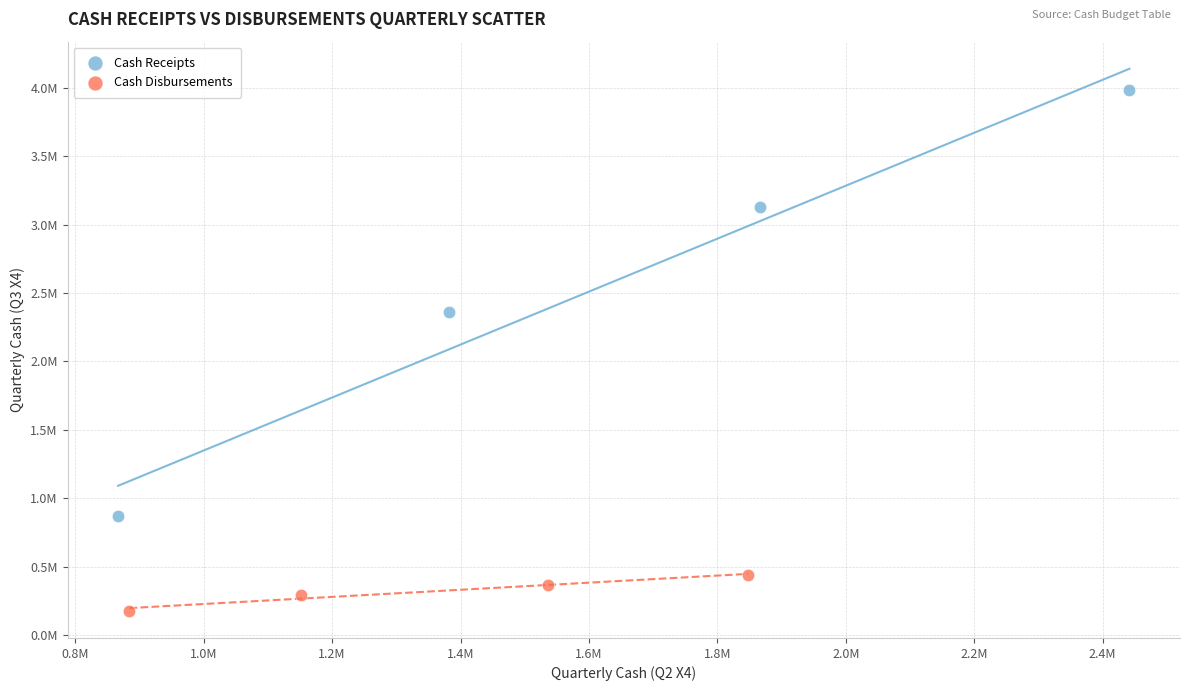

What are all the series names shown in the legend?

Cash Receipts, Cash Disbursements